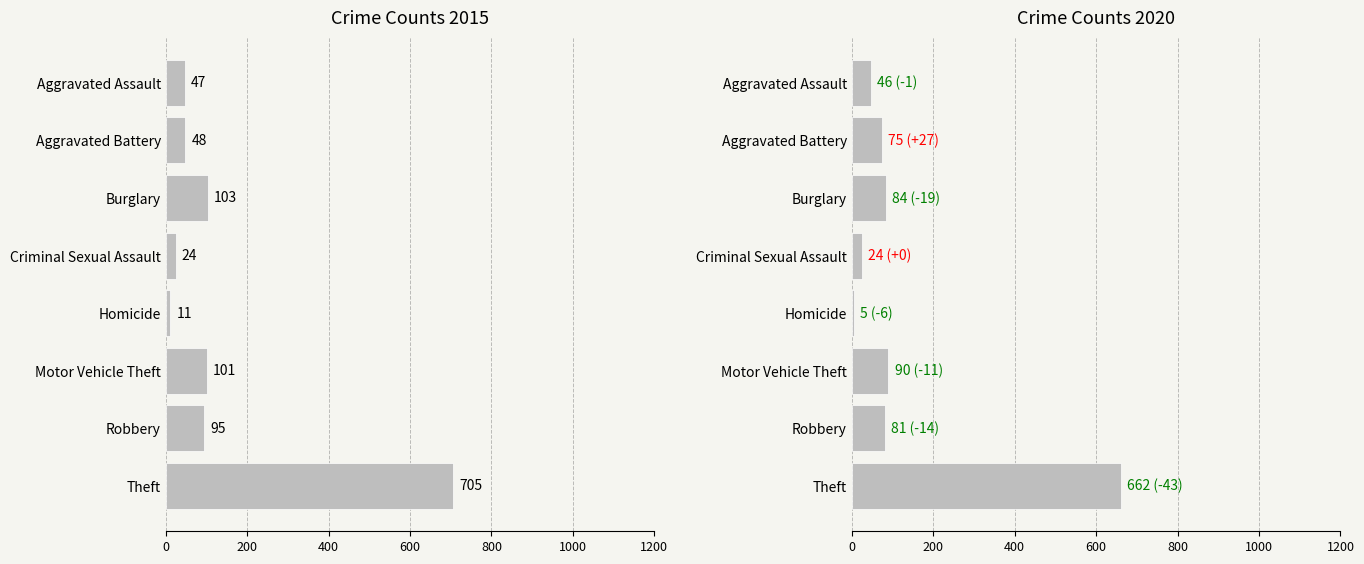

Which label corresponds to the largest value in the chart?

Theft